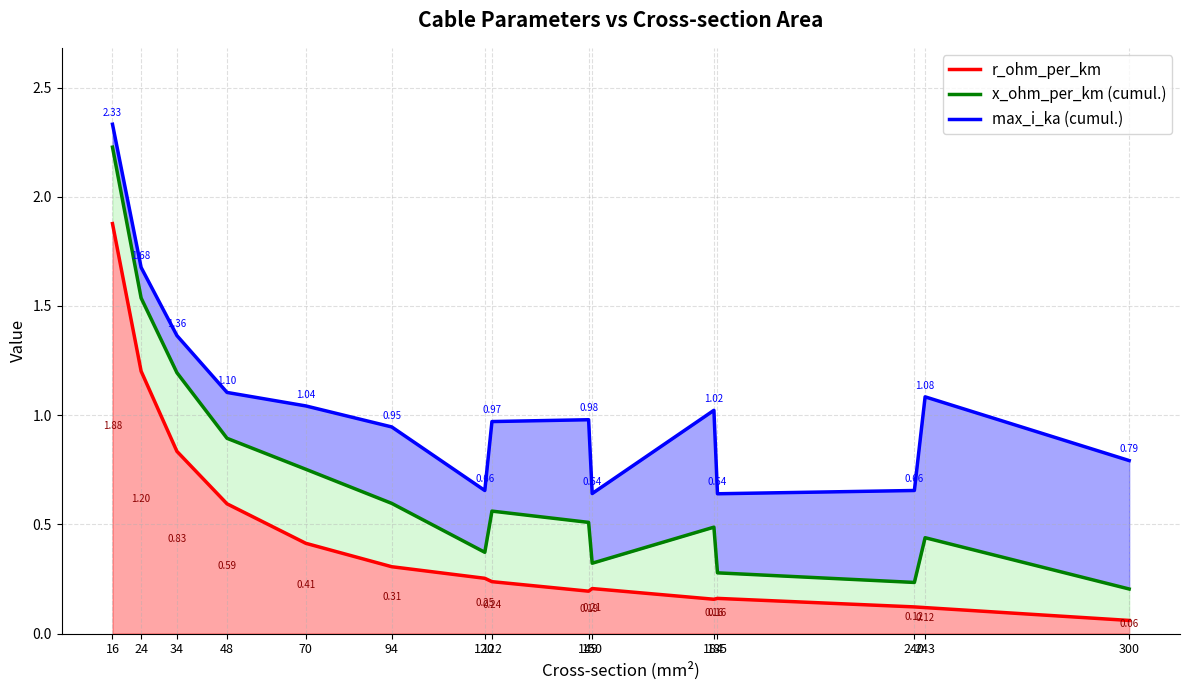

What is the difference between the highest and lowest values at 149?

0.8